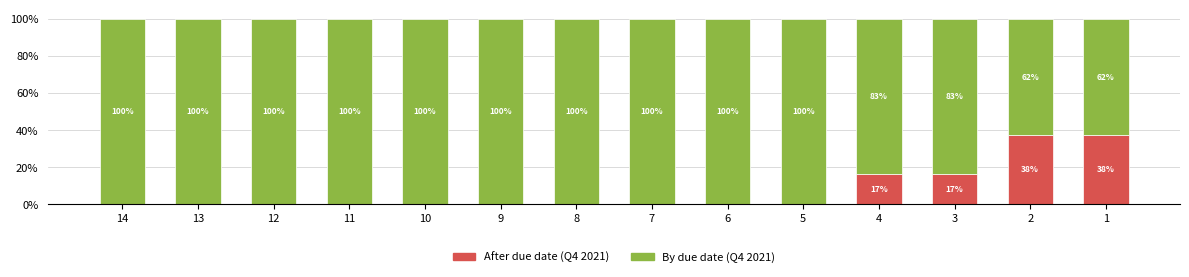

What is the maximum value for After due date (Q4 2021)?

37.5